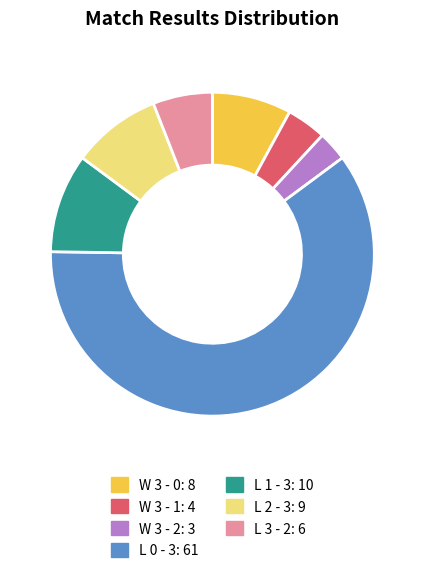

Which category has the biggest portion of the pie?

L 0 - 3